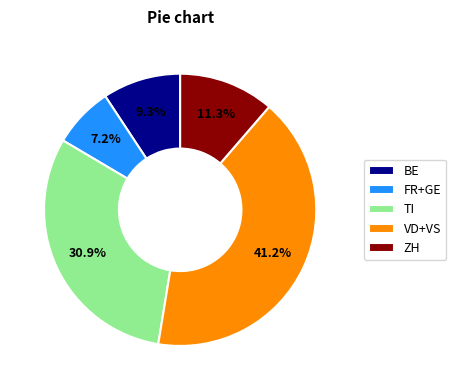

How many segments does this pie chart have?

5